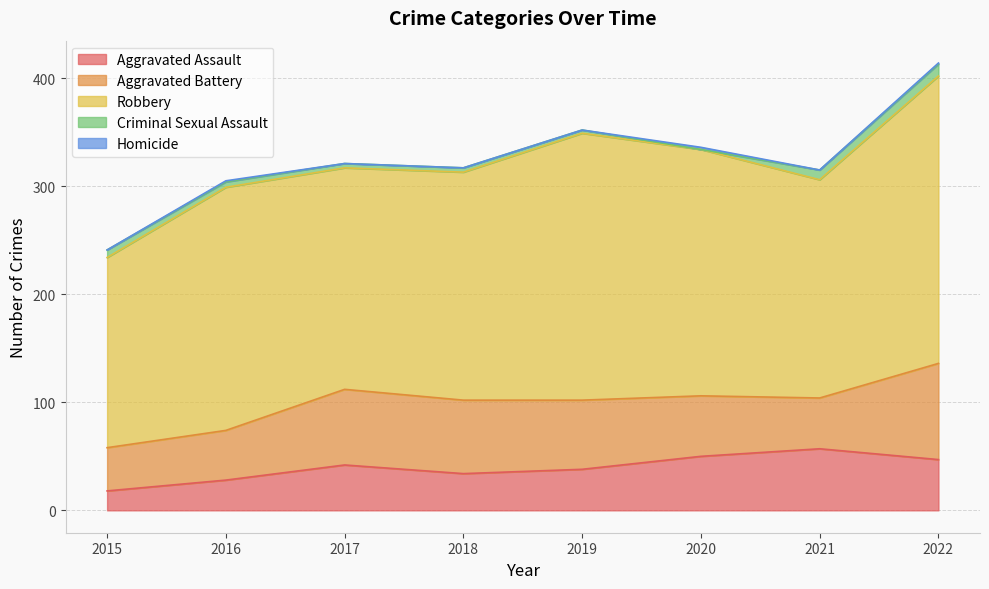

What is the sum of the Robbery values at 2022 and 2020?

494